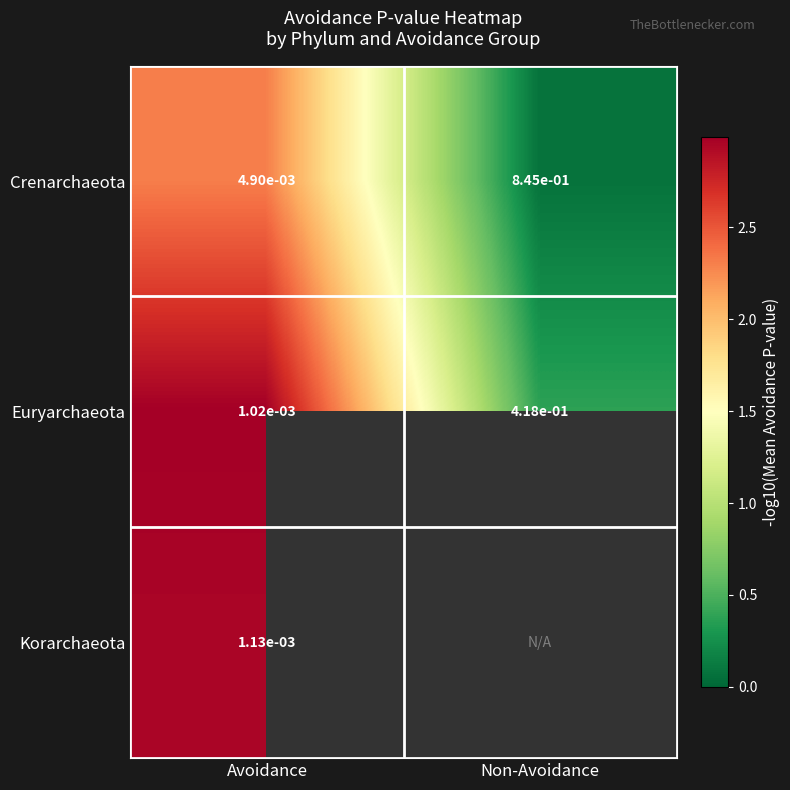

At which category is the sum across all series the highest?

Avoidance